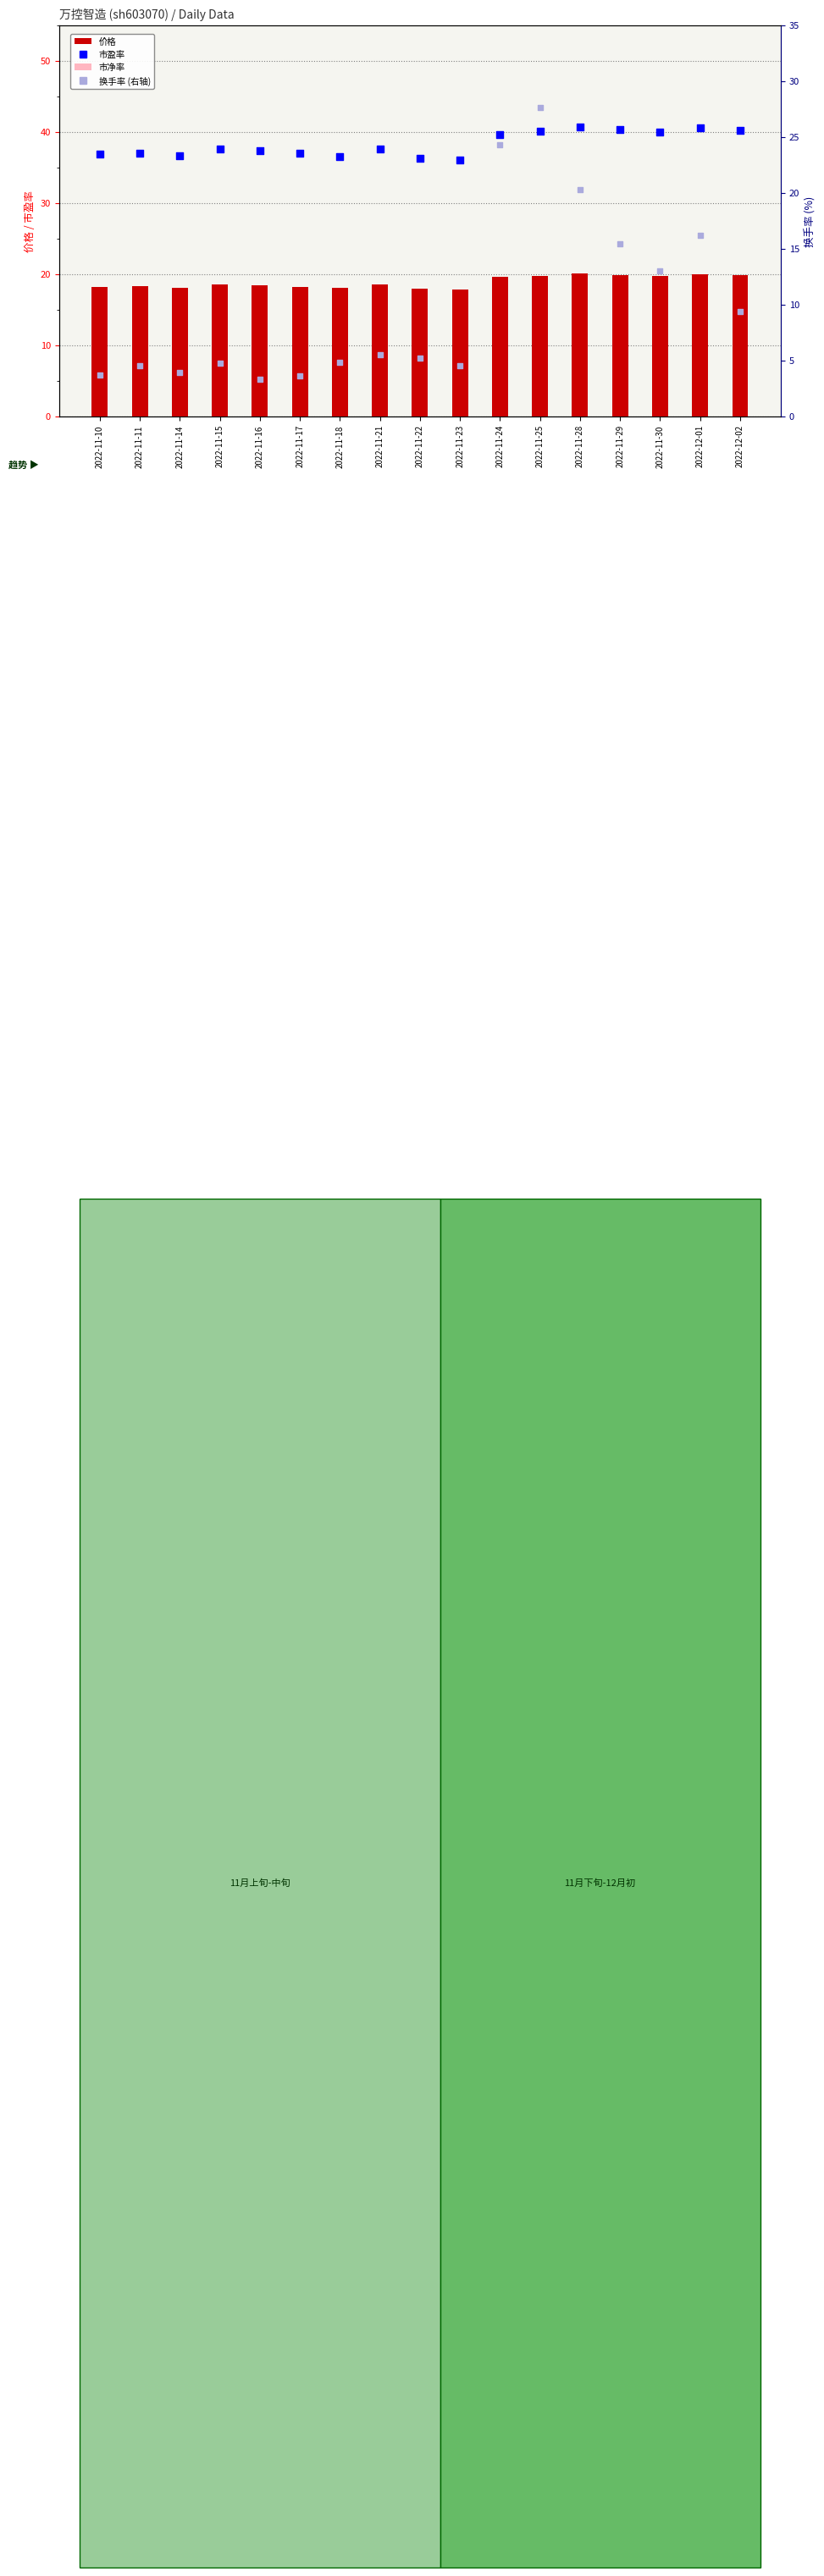

At how many categories does at least one series exceed 7?

17